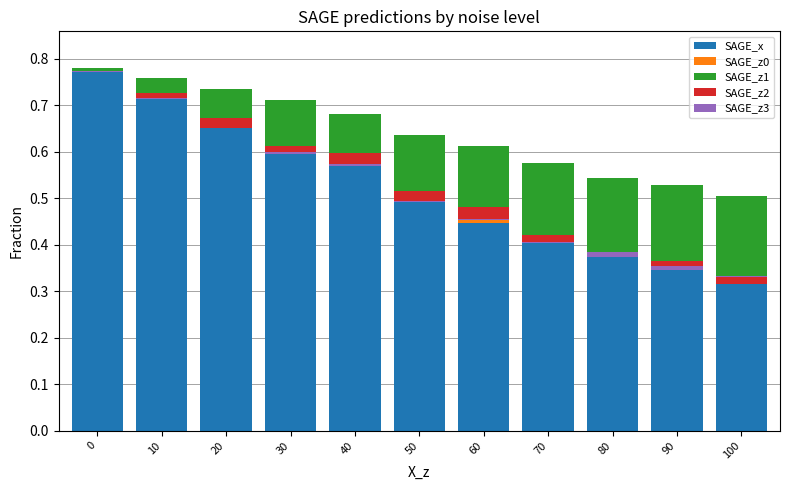

What is the sum of all SAGE_x values?

5.7